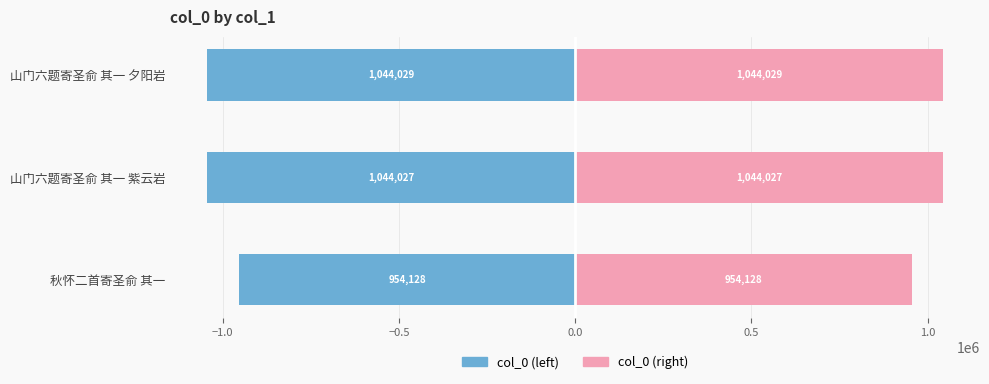

The col_0 (left) series shows -1575295 at 秋怀二首寄圣俞 其一. True or false?

False